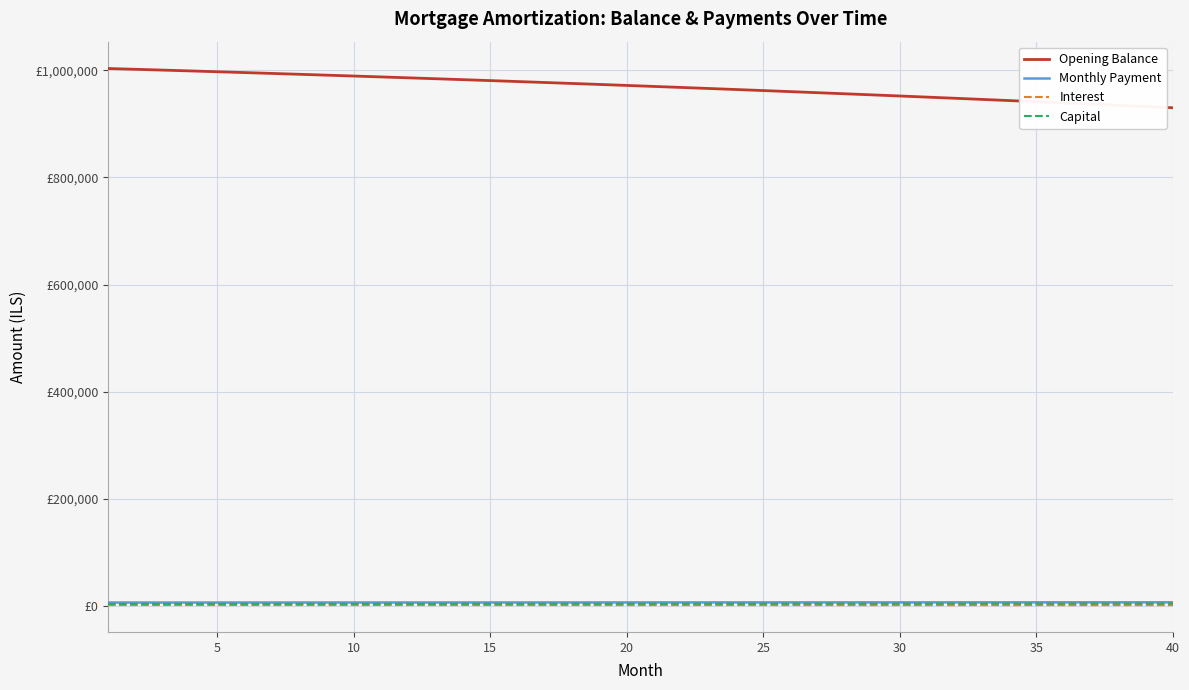

What are all the series names shown in the legend?

Opening Balance, Monthly Payment, Interest, Capital